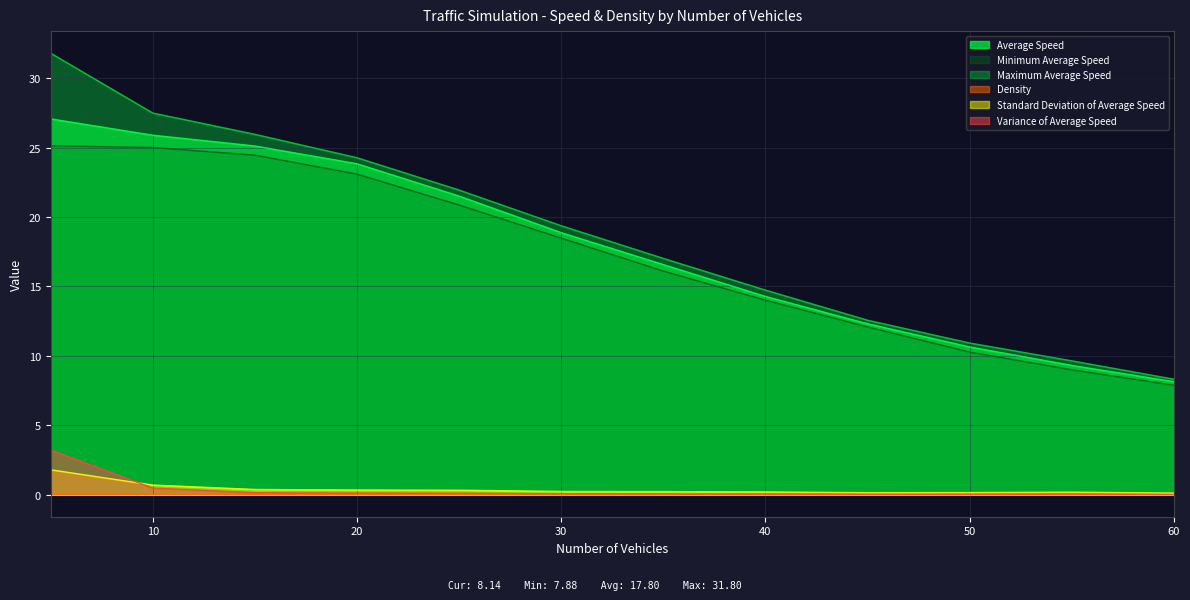

Which series has the widest spread of values?

Maximum Average Speed